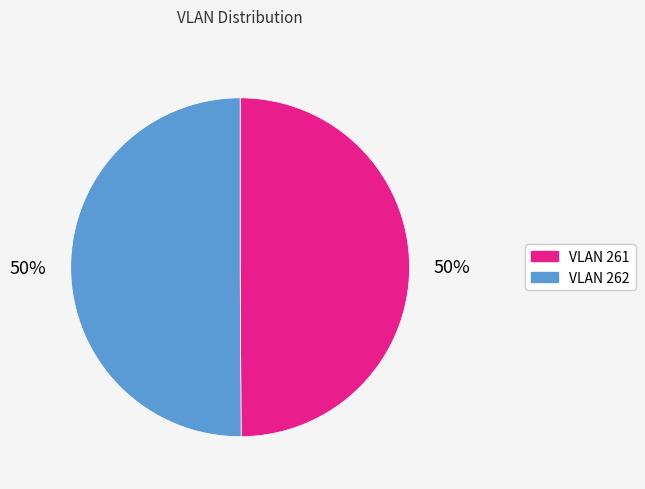

How many slices are in this pie chart?

2